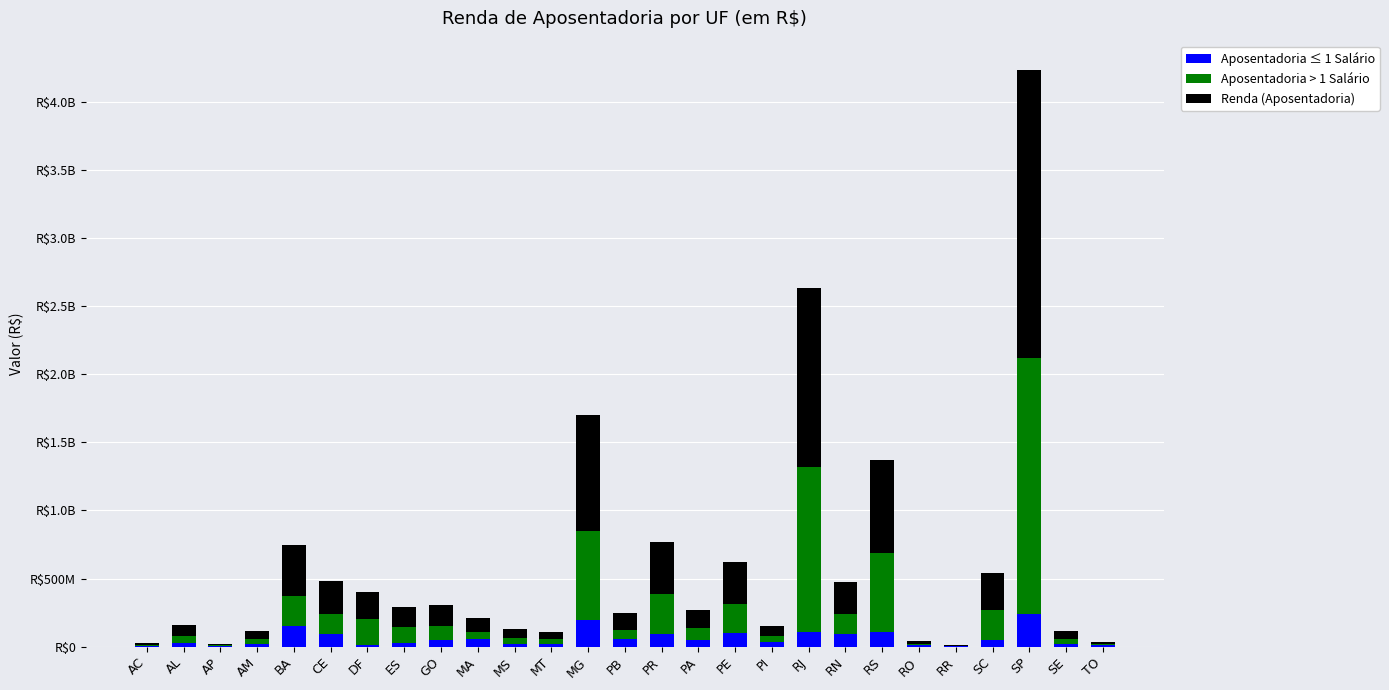

What are all the series names shown in the legend?

Aposentadoria ≤ 1 Salário, Aposentadoria > 1 Salário, Renda (Aposentadoria)